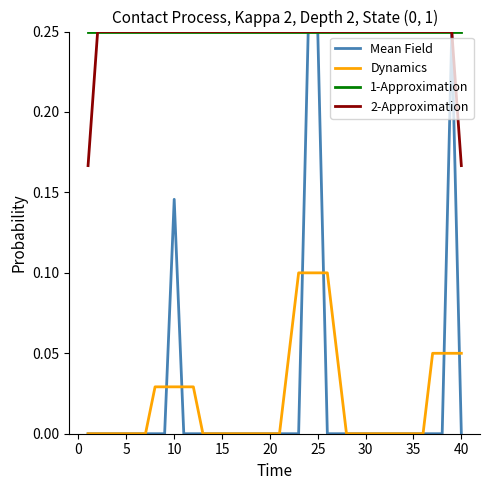

True or false: Dynamics and 2-Approximation intersect in this chart.

False